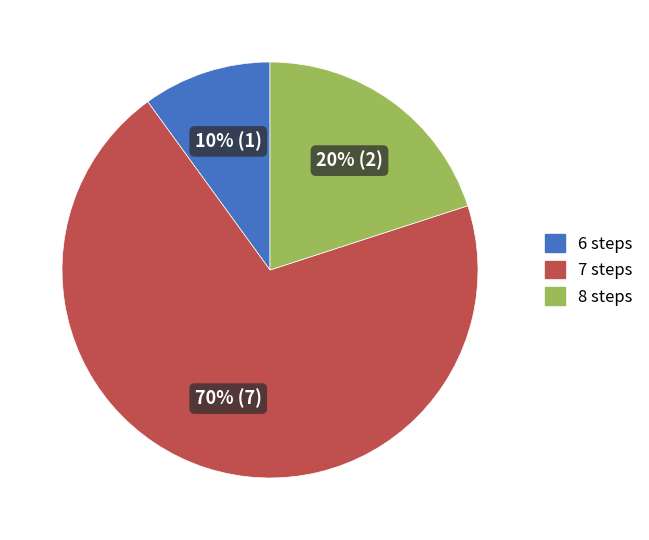

Does any single category account for the majority?

Yes